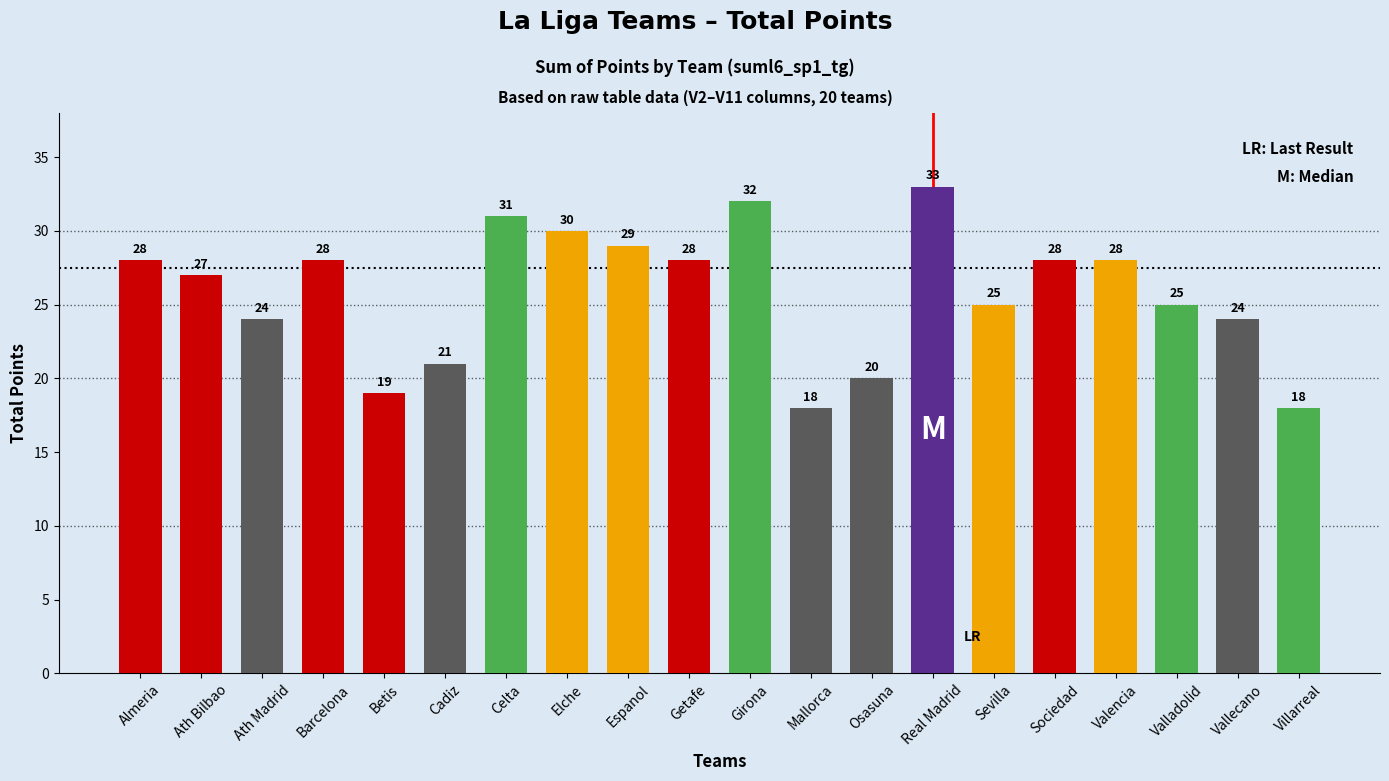

How many bars are there in total?

20